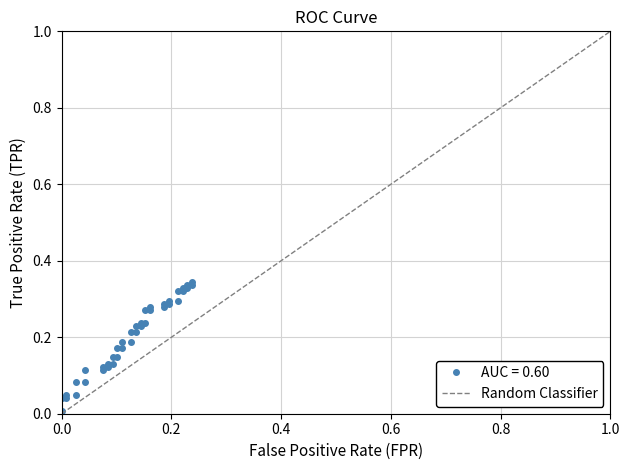

Is it true that the value at 4 is 0.0?

False